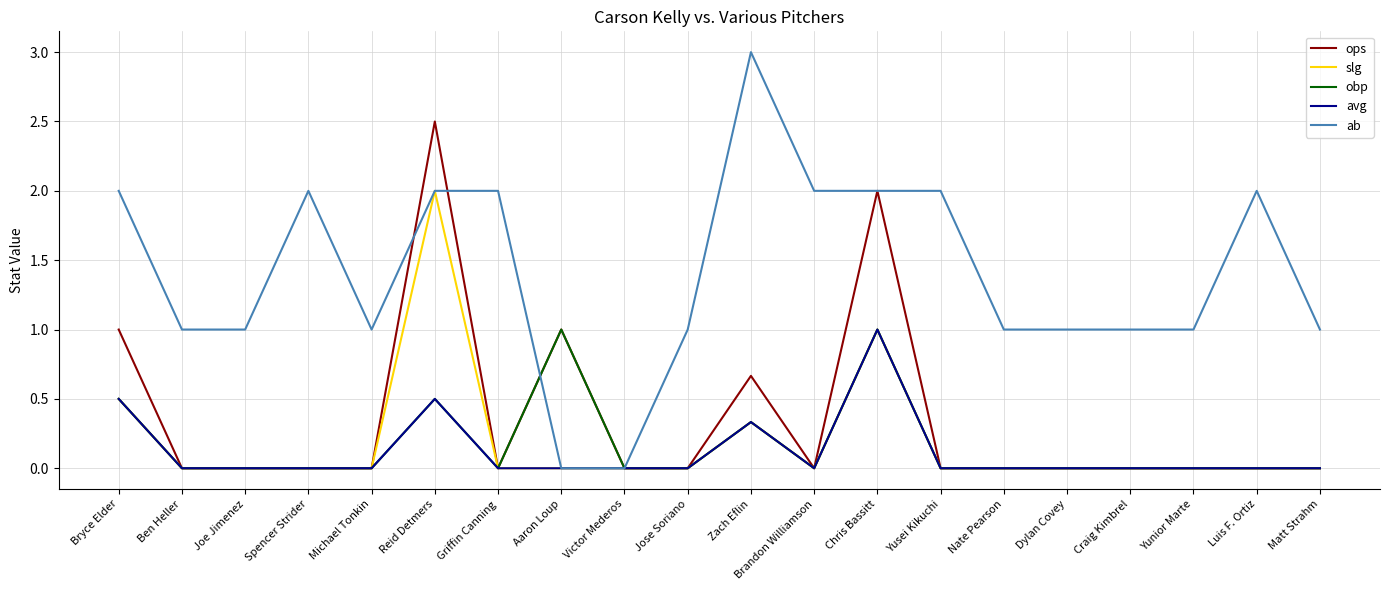

How many obp values are between 0 and 1?

20